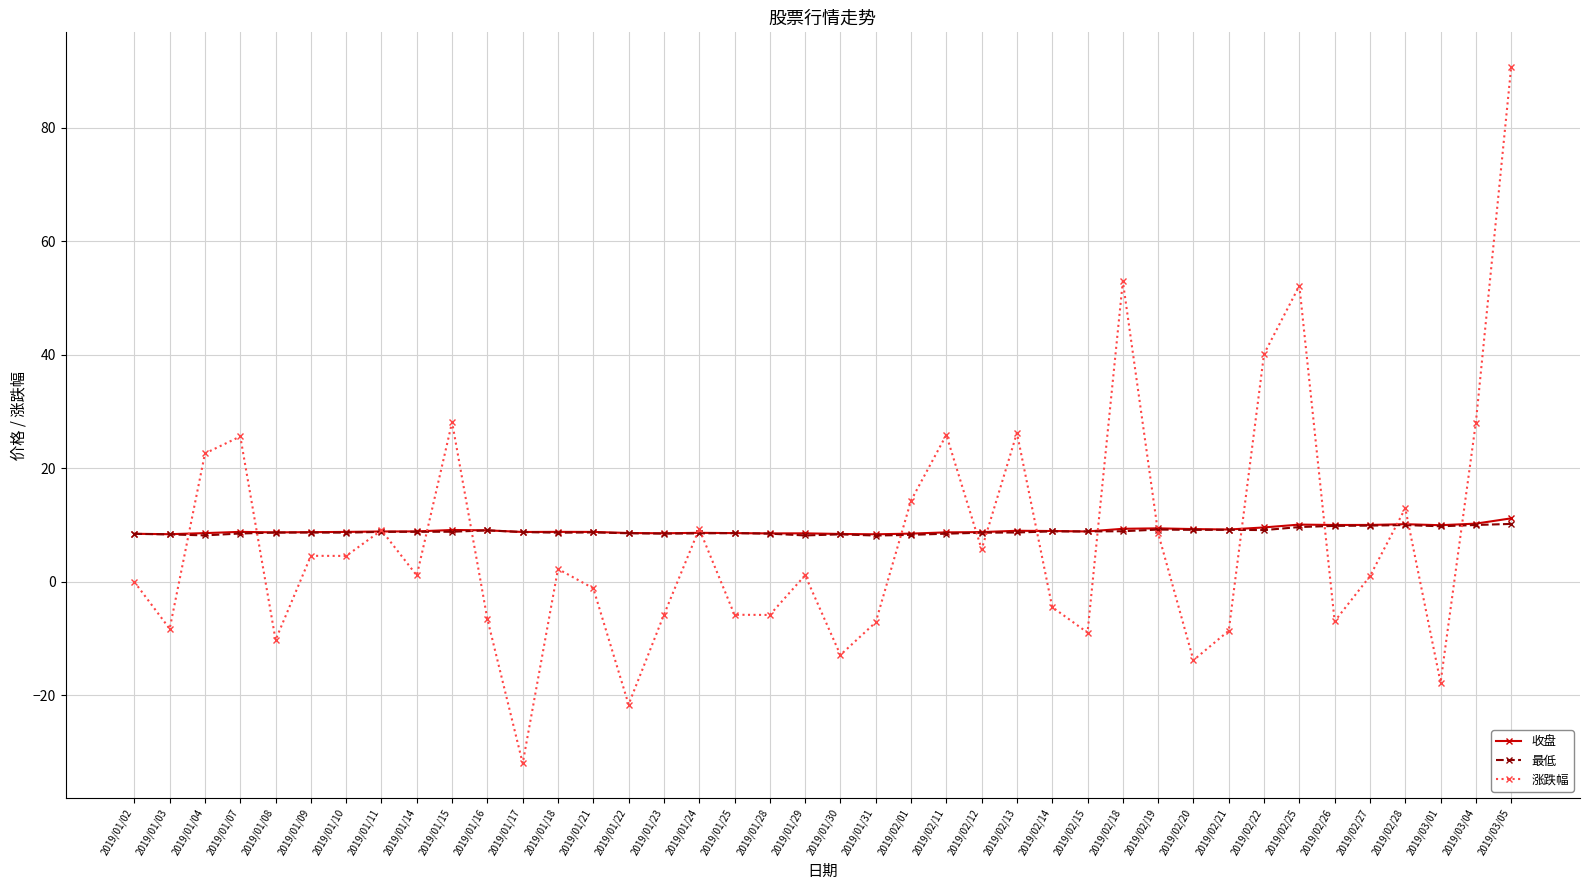

In 涨跌幅, how many points are lower than both neighbors (excluding endpoints)?

13